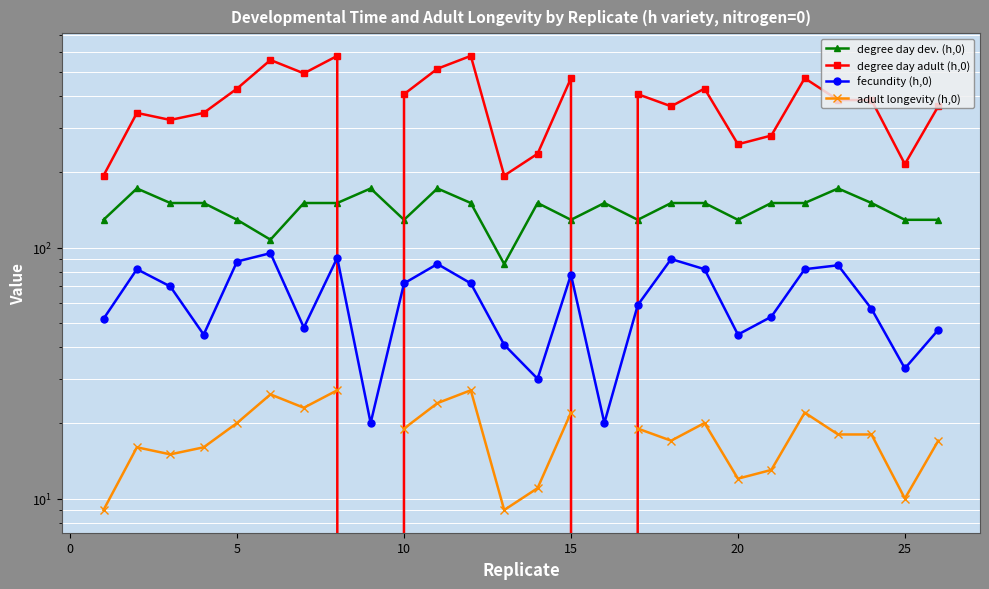

What is the maximum value for adult longevity (h,0)?

27.0